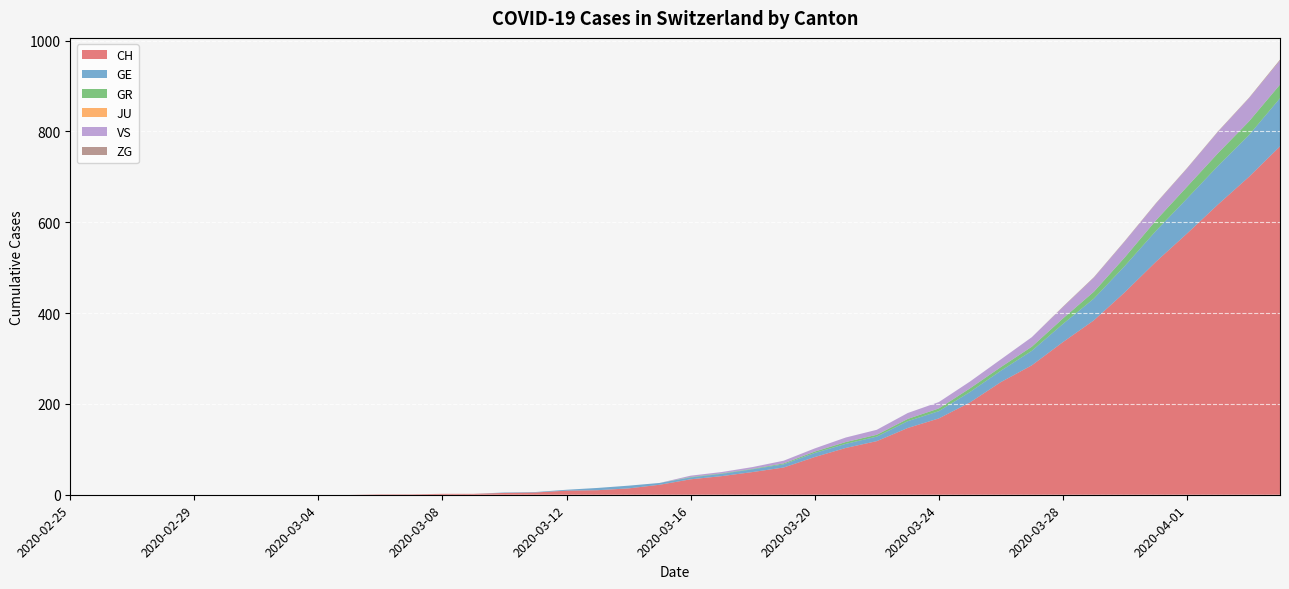

Reading left to right, what are all the values shown in this chart?

CH: 0	0	0	0	0	0	0	0	0	0	1	1	2	2	4	5	9	10	14	22	34	41	50	60	83	103	118	147	168	203	248	285	336	384	446	513	575	639	700	767
GE: 0	0	0	0	0	0	0	0	0	0	0	0	0	0	1	1	2	5	6	4	4	5	6	7	9	9	10	15	16	23	25	32	40	48	58	68	77	85	92	106
GR: 0	0	0	0	0	0	0	0	0	0	0	0	0	0	0	0	0	0	0	0	1	1	1	2	3	4	4	5	6	8	8	9	12	15	19	23	26	28	30	30
JU: 0	0	0	0	0	0	0	0	0	0	0	0	0	0	0	0	0	0	0	0	0	0	0	0	0	0	0	0	0	0	0	0	0	0	0	0	0	0	0	0
VS: 0	0	0	0	0	0	0	0	0	0	0	0	0	0	0	0	0	0	0	0	3	3	4	6	7	10	11	13	14	15	17	21	25	31	35	37	40	47	51	53
ZG: 0	0	0	0	0	0	0	0	0	0	0	0	0	0	0	0	0	0	0	0	0	0	0	0	0	0	0	0	0	0	0	0	1	1	1	1	1	1	1	2